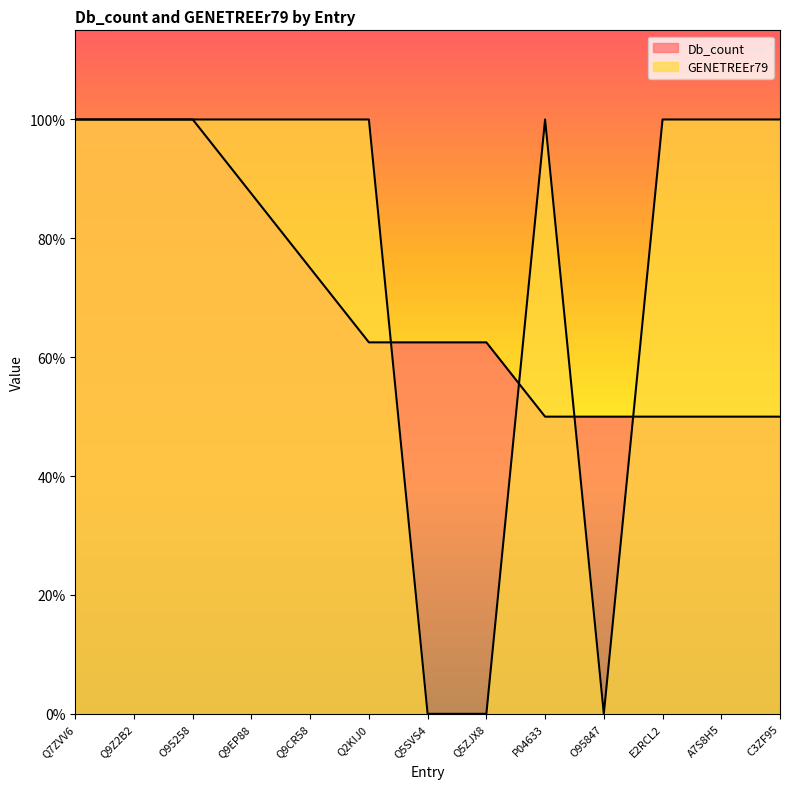

How many data points does each series have?

13